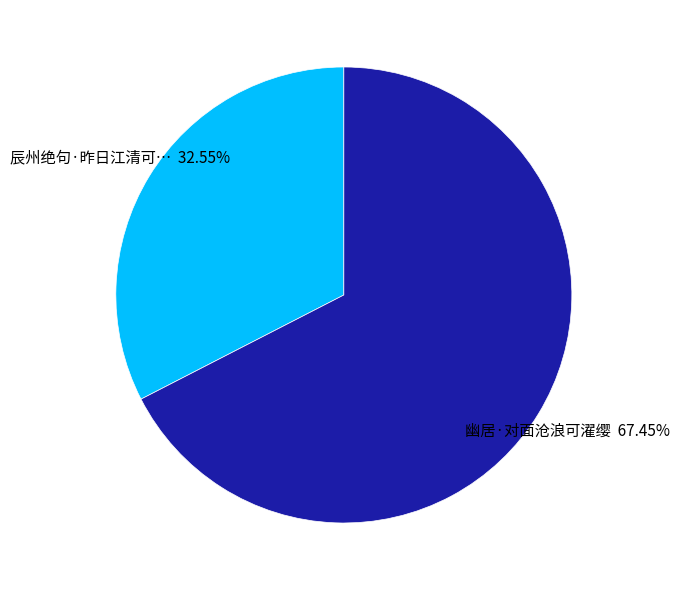

Is there any slice that represents more than half of the pie?

Yes